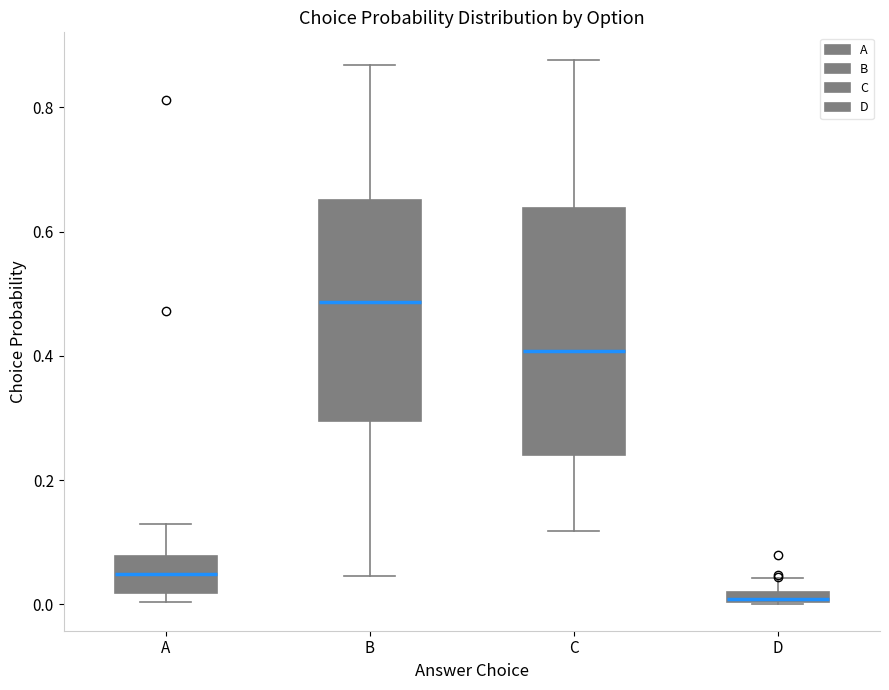

Which box is the tallest, from its lower edge to its upper edge?

C